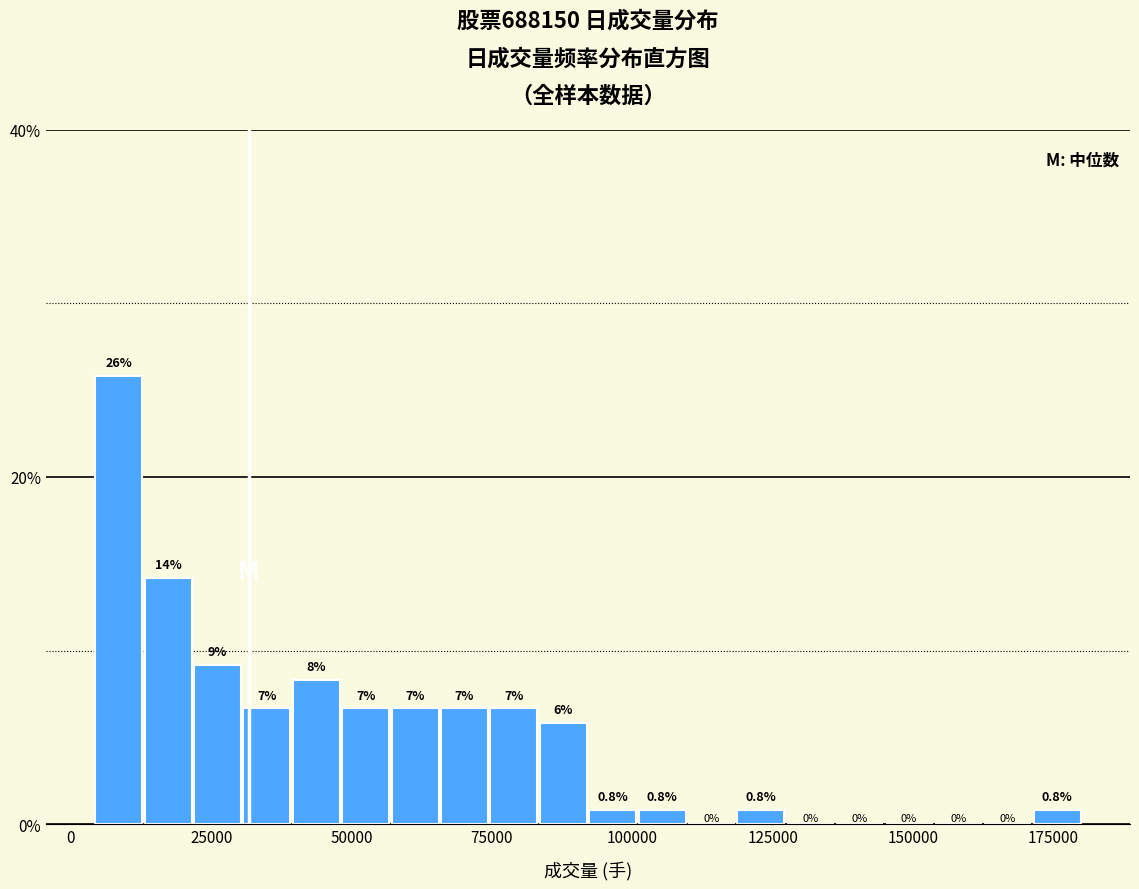

Read against the x-axis, roughly where is the centre of the tallest bar?

10000